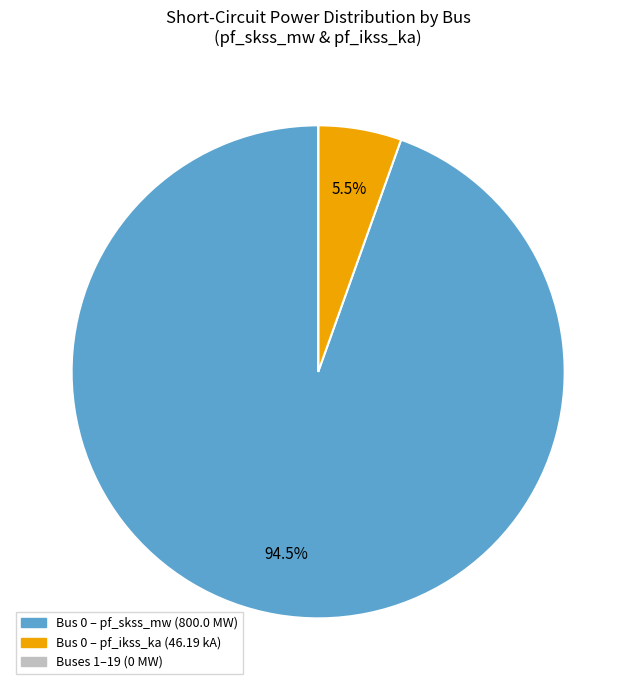

Does any single category account for the majority?

Yes